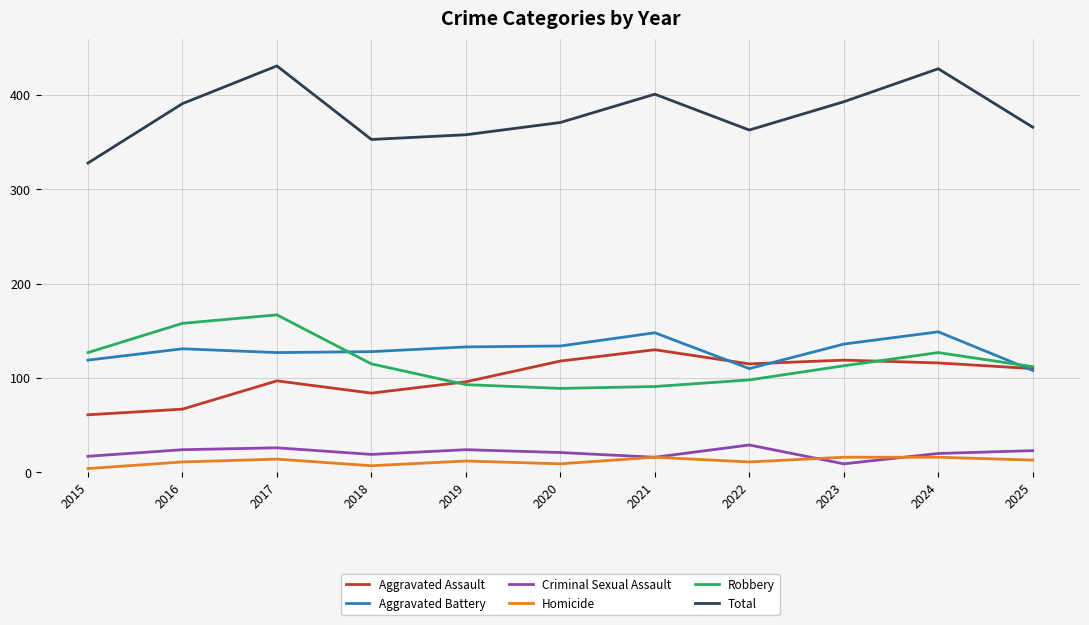

In Criminal Sexual Assault, how many points are higher than both neighbors (excluding endpoints)?

3